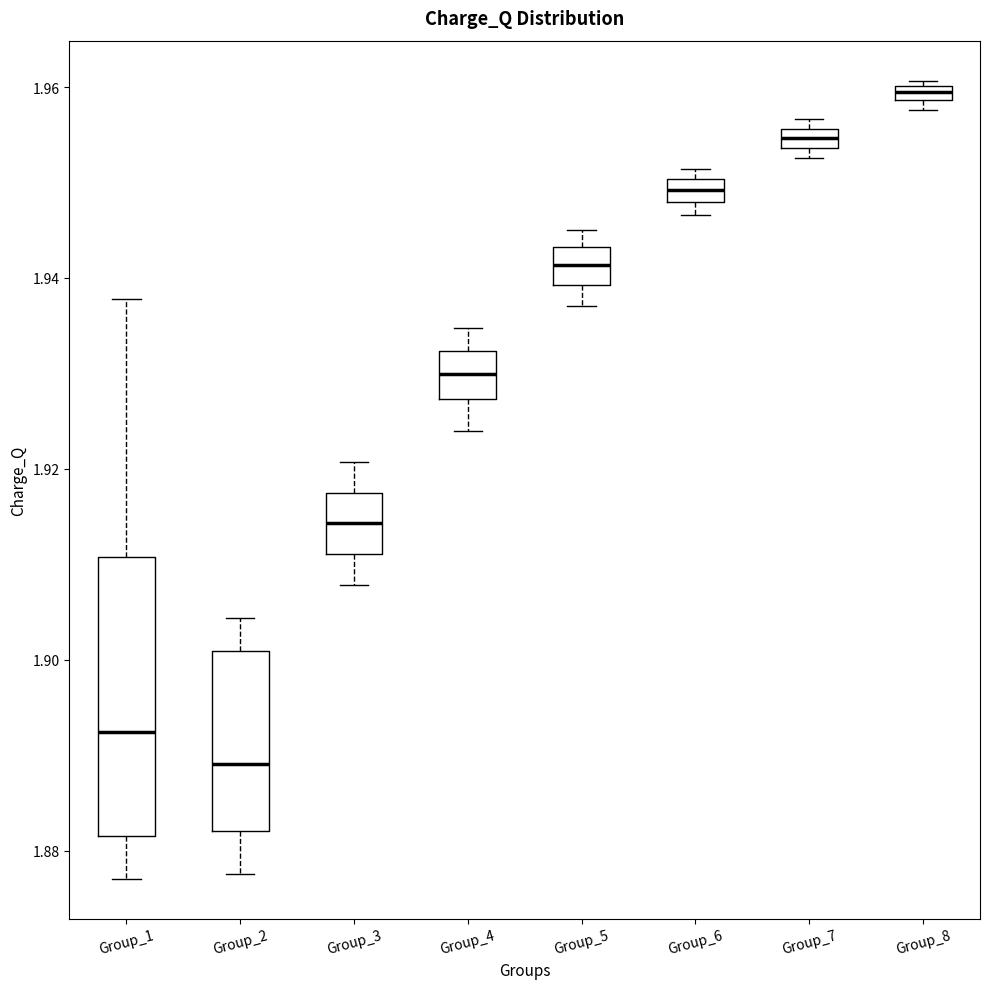

Where is the lower edge of the box for Group_6 on the y-axis? The values are not printed on the chart, so give them approximately, as read against the axis.

1.948